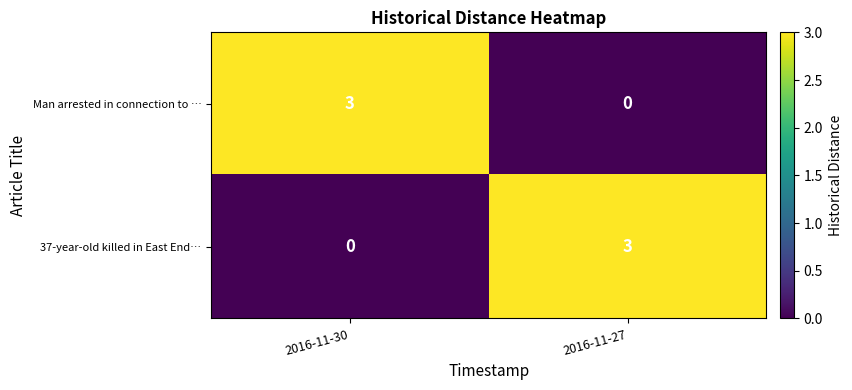

What is the difference between the maximum and minimum values in the Man arrested in connection to … series?

3